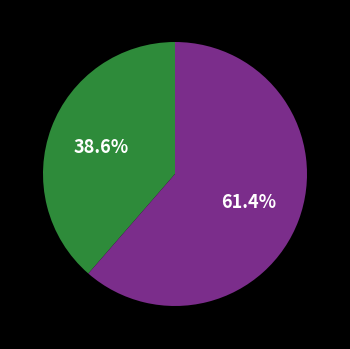

Does any single category account for the majority?

Yes